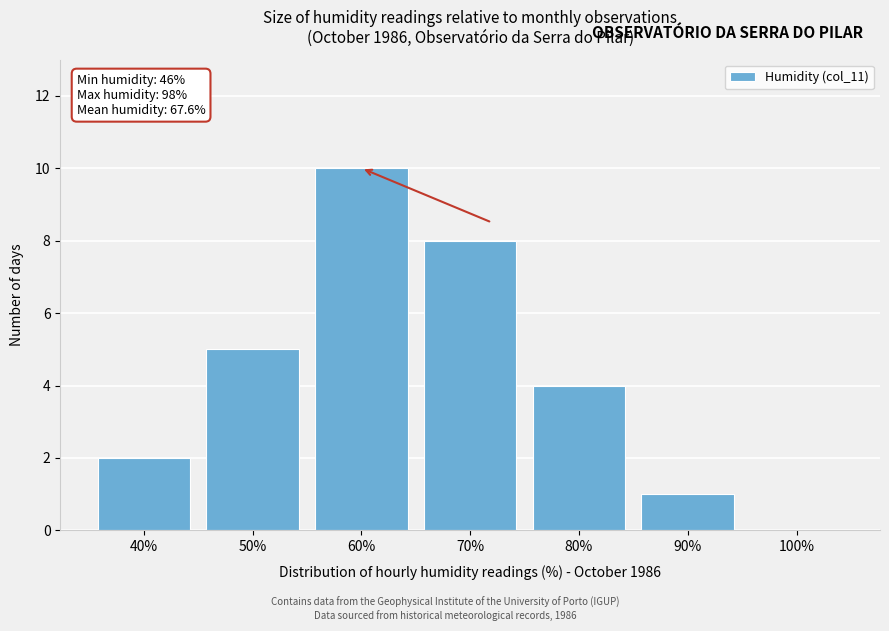

Reading left to right, what are all the values shown in this chart?

40%=2	50%=5	60%=10	70%=8	80%=4	90%=1	100%=0